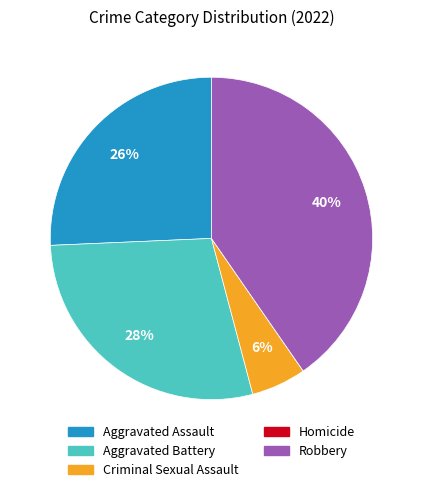

Is there any slice that represents more than half of the pie?

No